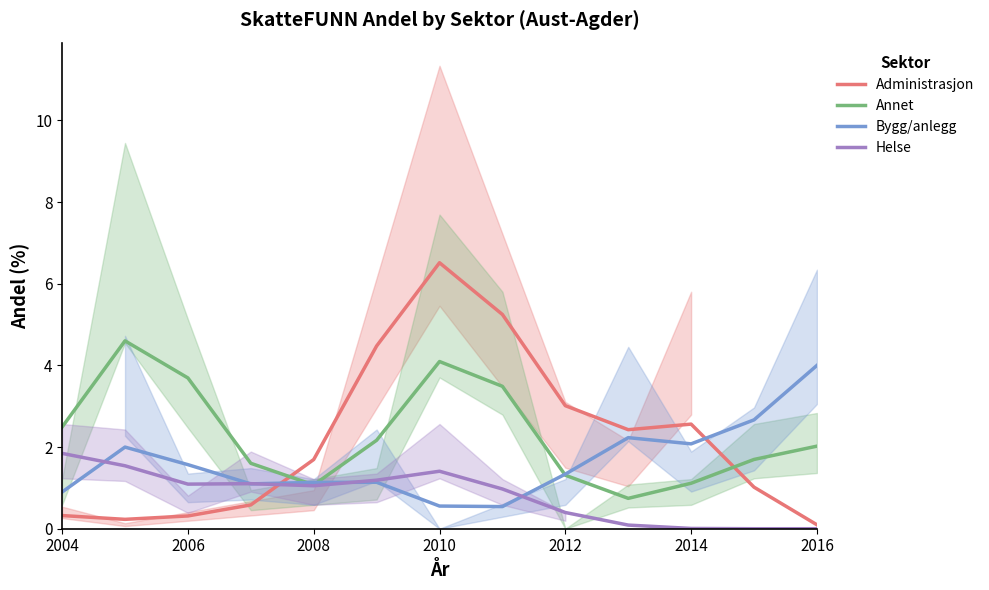

After their last crossing, which series has the higher values: Administrasjon or Annet?

Annet